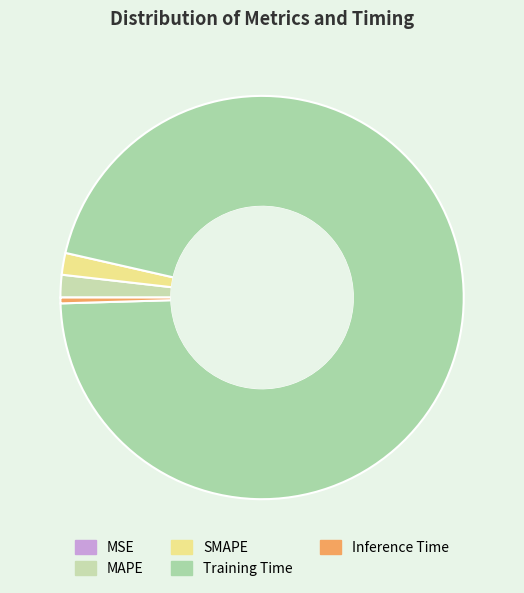

Which category has the biggest portion of the pie?

Training Time